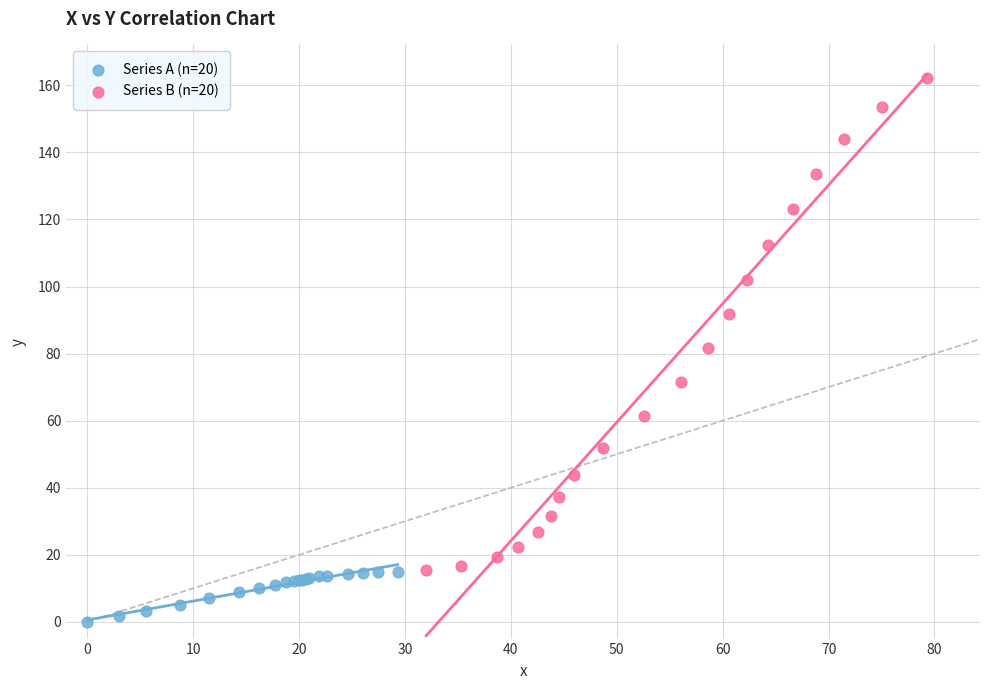

Which series contains the lowest Y value?

Series A (n=20)